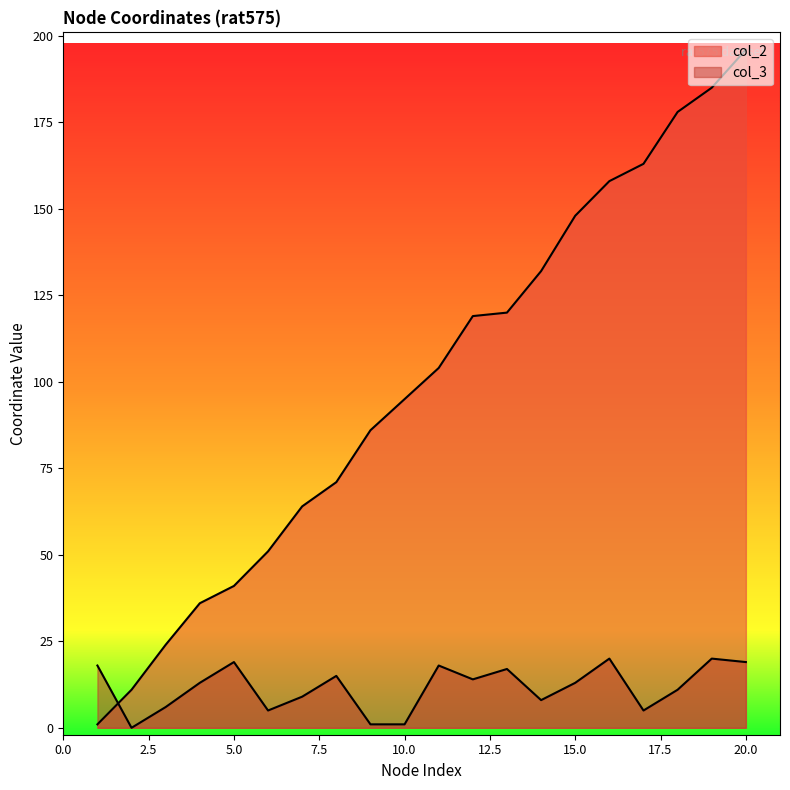

What are all the series names shown in the legend?

col_2, col_3